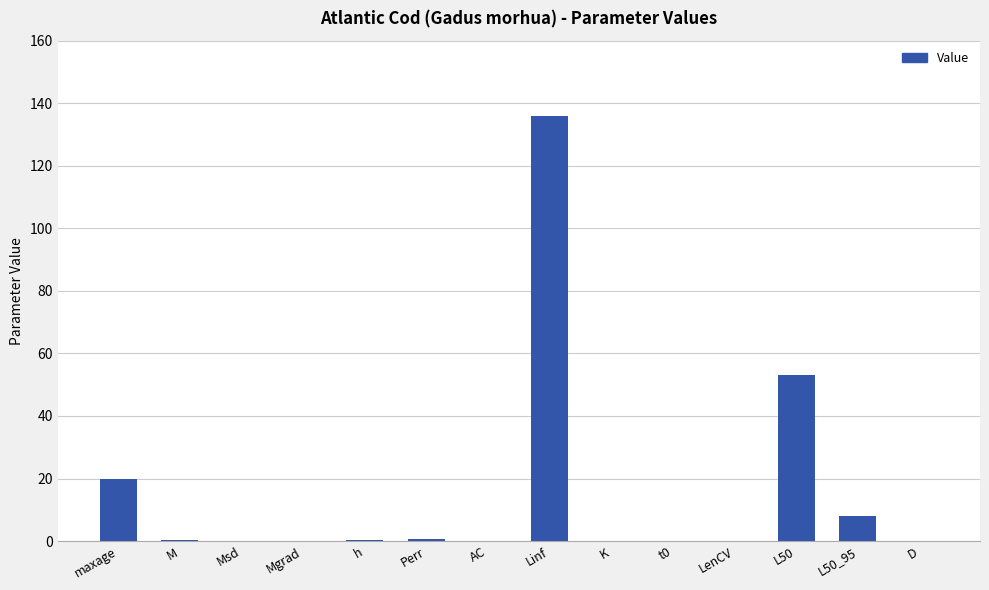

Which label corresponds to the largest value in the chart?

Linf